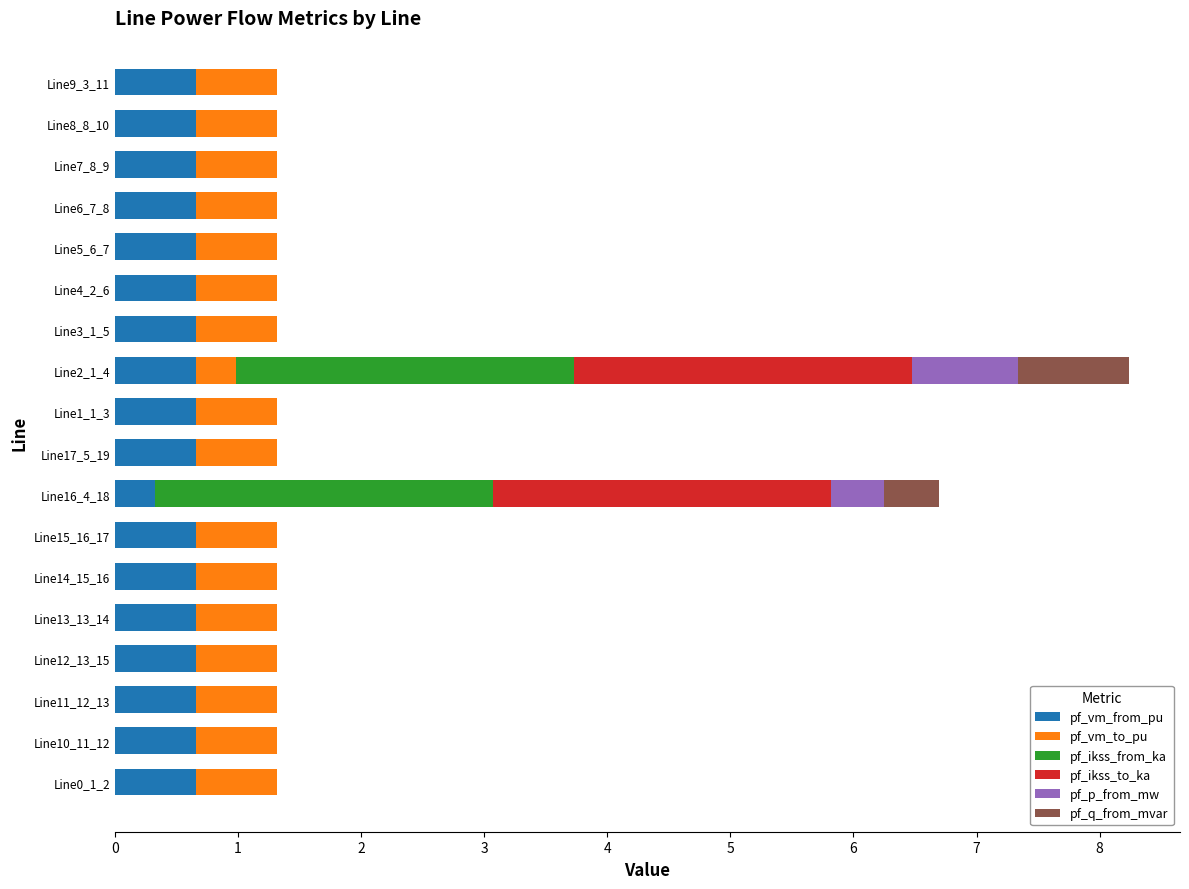

At which category is the sum across all series the highest?

Line2_1_4